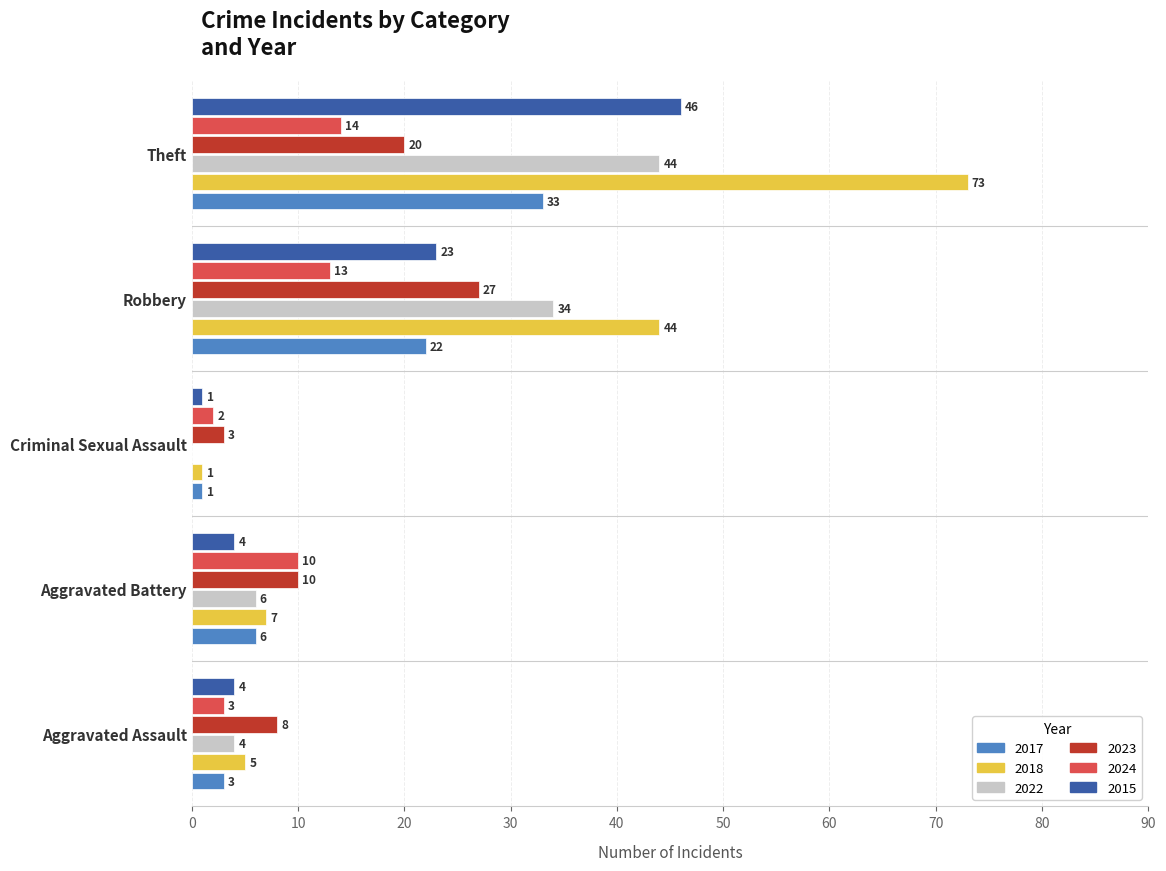

Where is 2017 nearest to the value 17?

Robbery